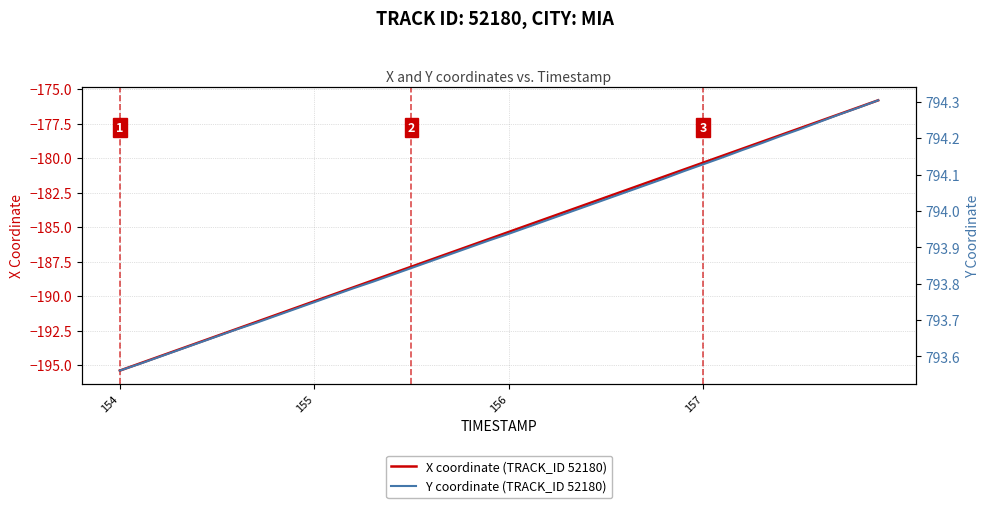

What is the difference between the second highest and minimum values in the Y coordinate (TRACK_ID 52180) series?

0.7